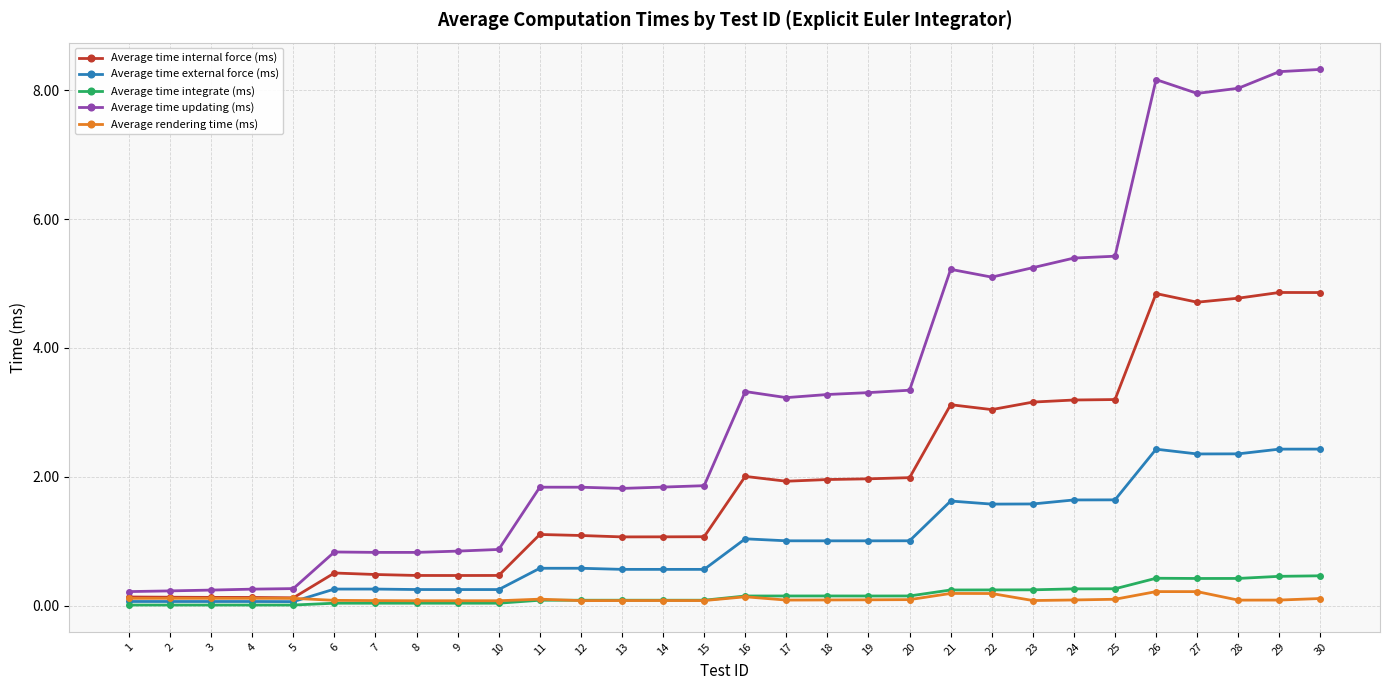

What is the maximum value for Average time integrate (ms)?

0.5